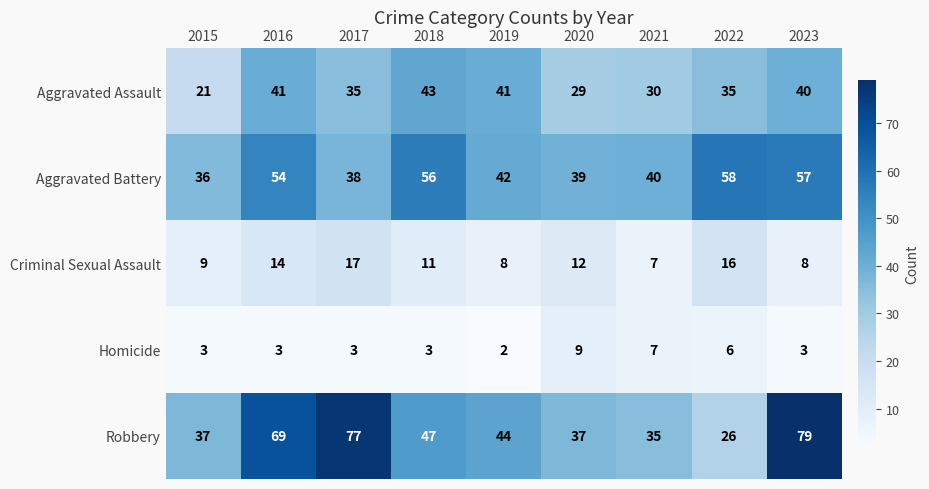

At how many categories does at least one series exceed 42?

6